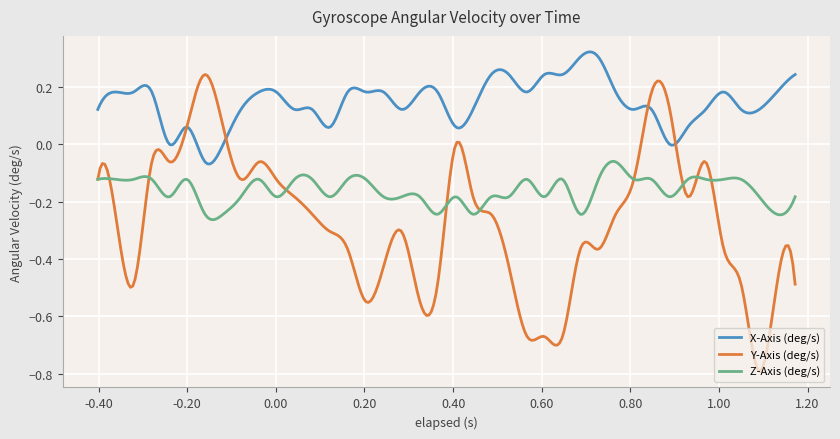

Which series has the largest total across all categories?

X-Axis (deg/s)